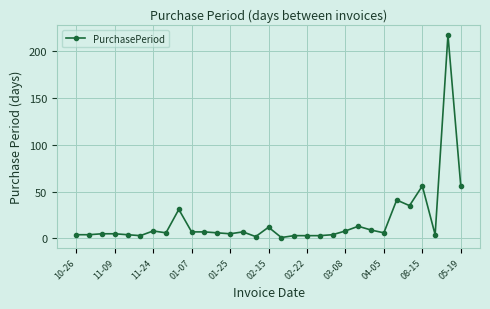

What is the difference between the second highest and minimum values?

55